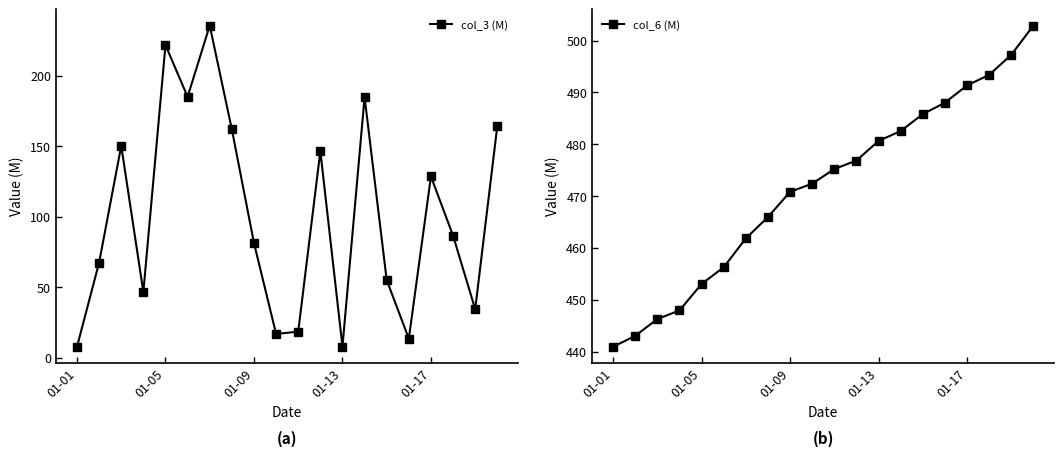

Does the chart display data point markers on the line(s)?

Yes